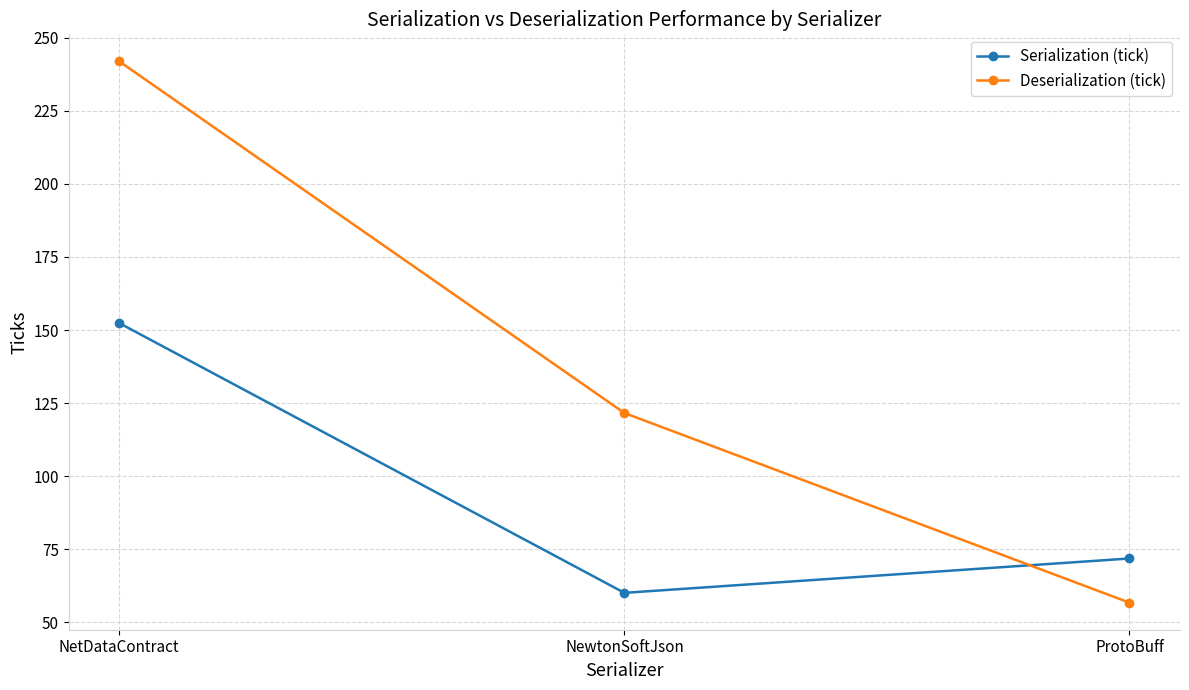

What is the value of the Serialization (tick) point at the 3rd from the left?

71.9